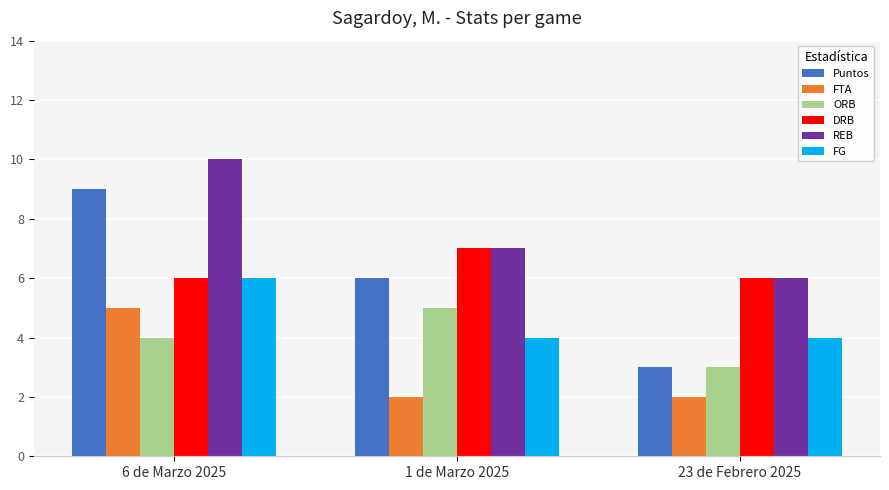

At which category is the sum across all series the highest?

6 de Marzo 2025